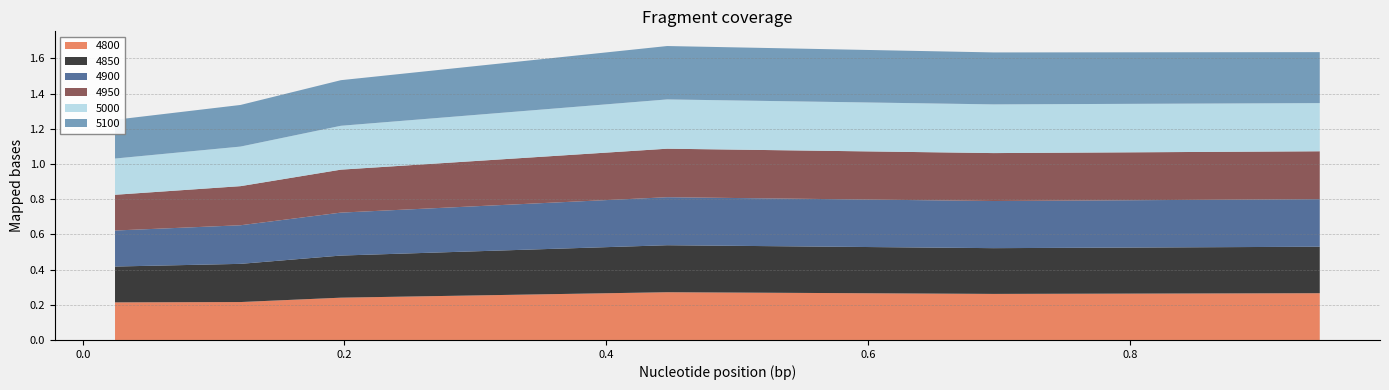

Reading right to left, list all the values displayed in this chart.

4800: 0.3	0.3	0.3	0.2	0.2	0.2
4850: 0.3	0.3	0.3	0.2	0.2	0.2
4900: 0.3	0.3	0.3	0.2	0.2	0.2
4950: 0.3	0.3	0.3	0.2	0.2	0.2
5000: 0.3	0.3	0.3	0.2	0.2	0.2
5100: 0.3	0.3	0.3	0.3	0.2	0.2